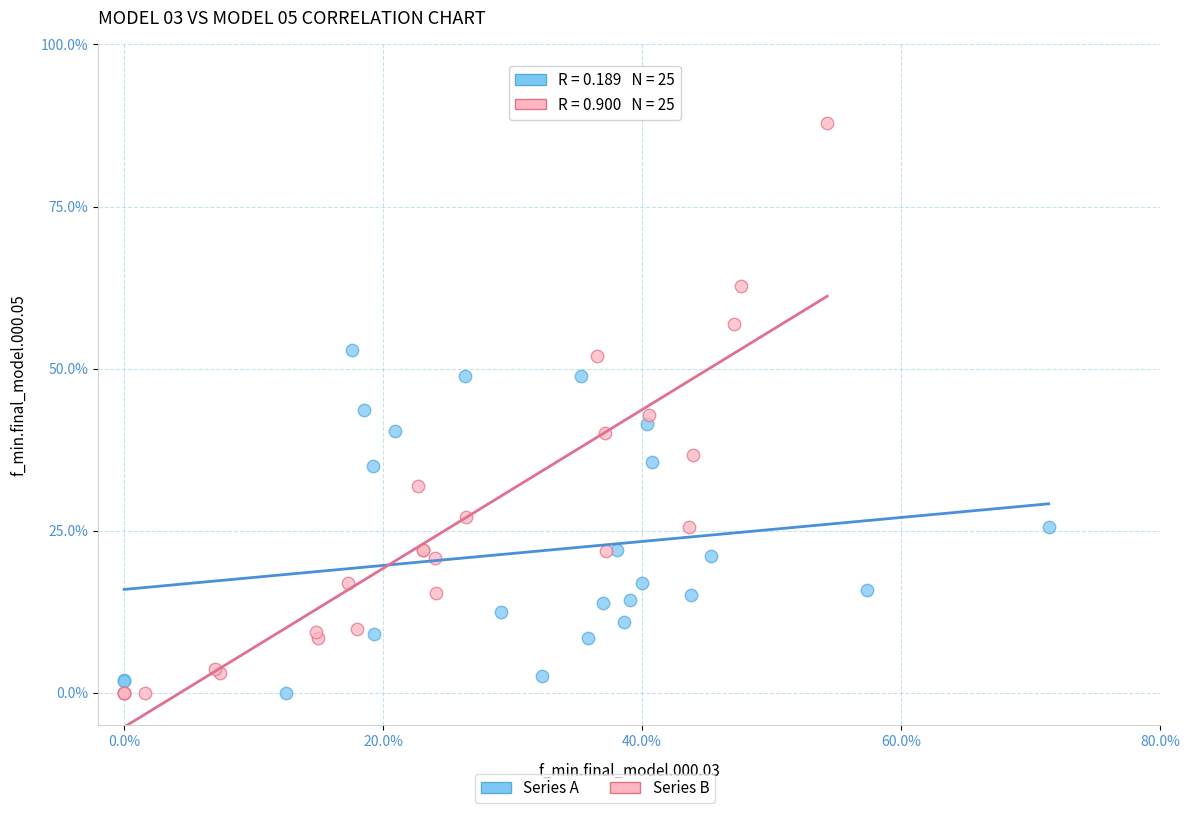

Which series contains the highest Y value?

Series B